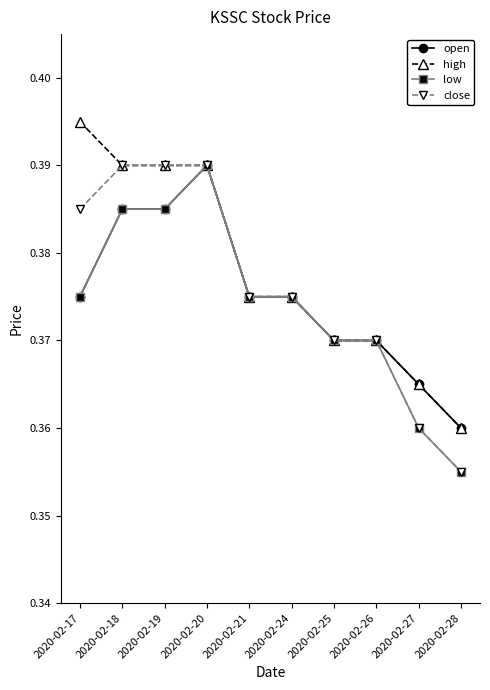

The close series shows 0.2 at 2020-02-28. True or false?

False